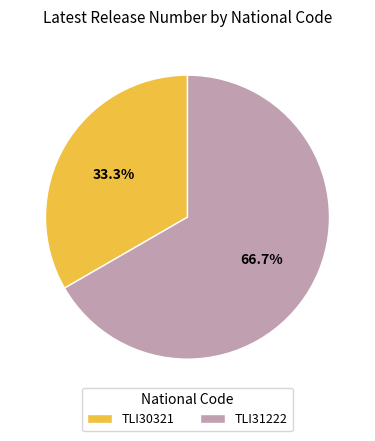

To the nearest percent, what portion does TLI31222 represent?

67%